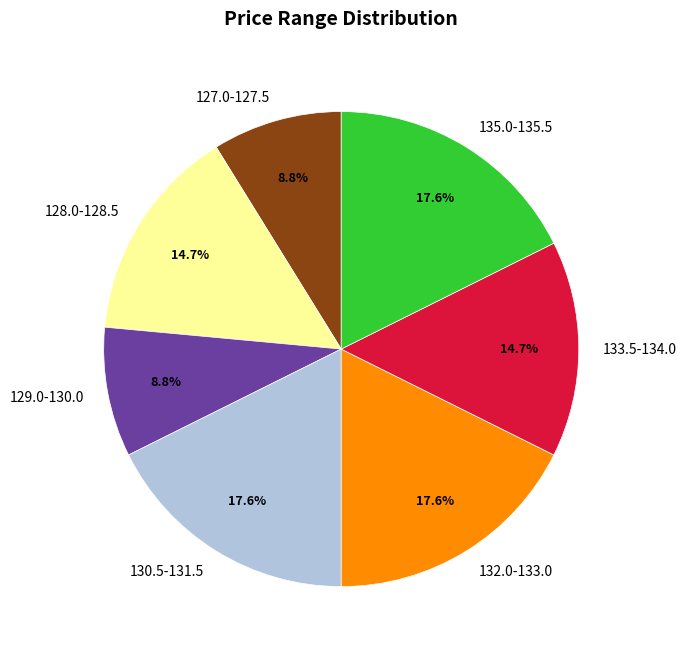

What percentage is NOT represented by 127.0-127.5?

91.2%